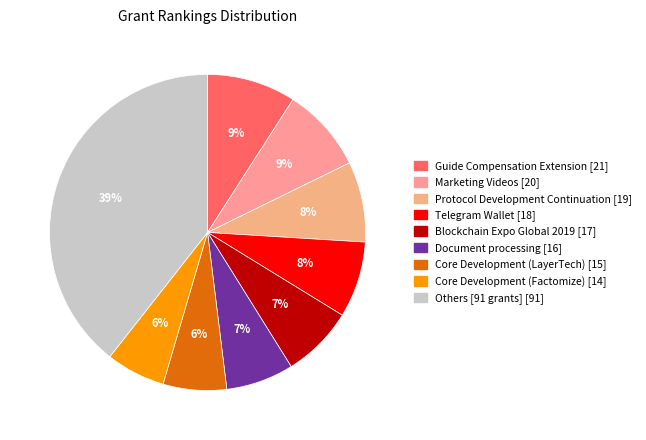

Is there a majority slice in this chart?

No